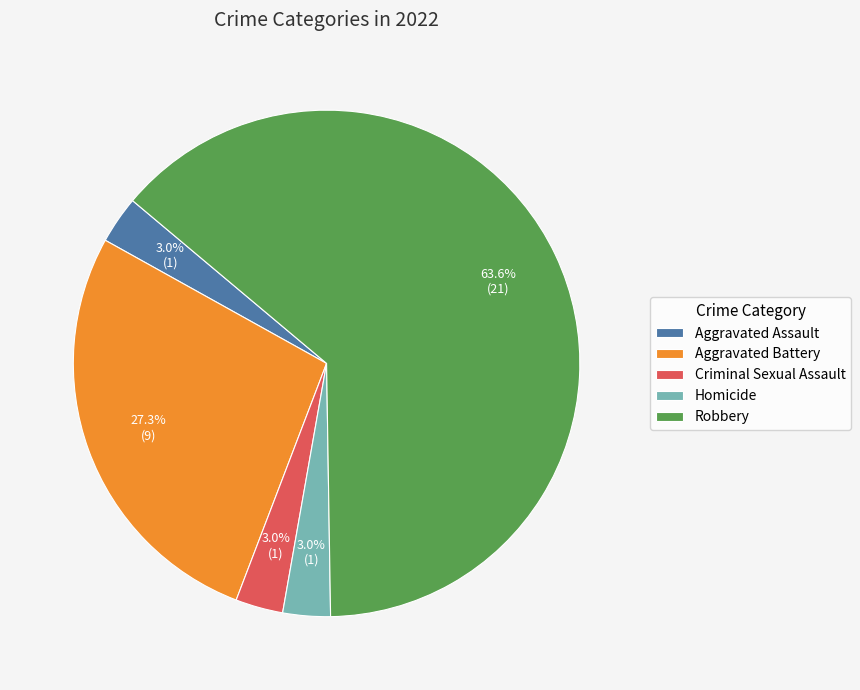

Count the number of slices in the pie.

5